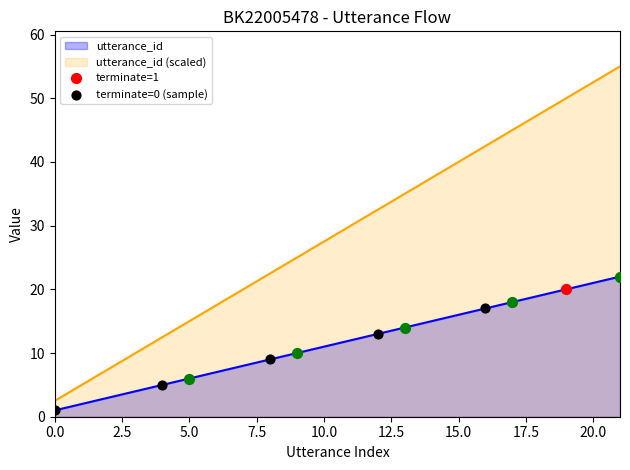

What is the ratio of the value at 16 to the value at 22?

0.7